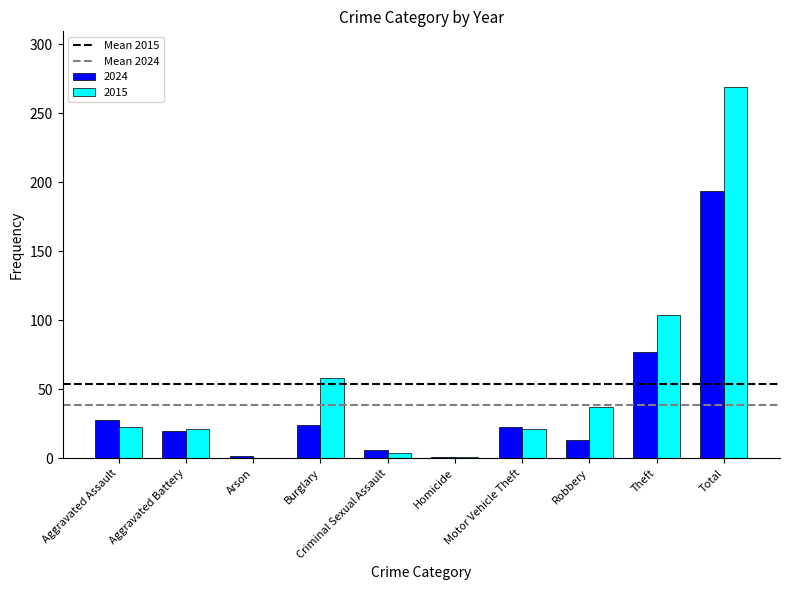

What is the sum of all 2015 values?

538